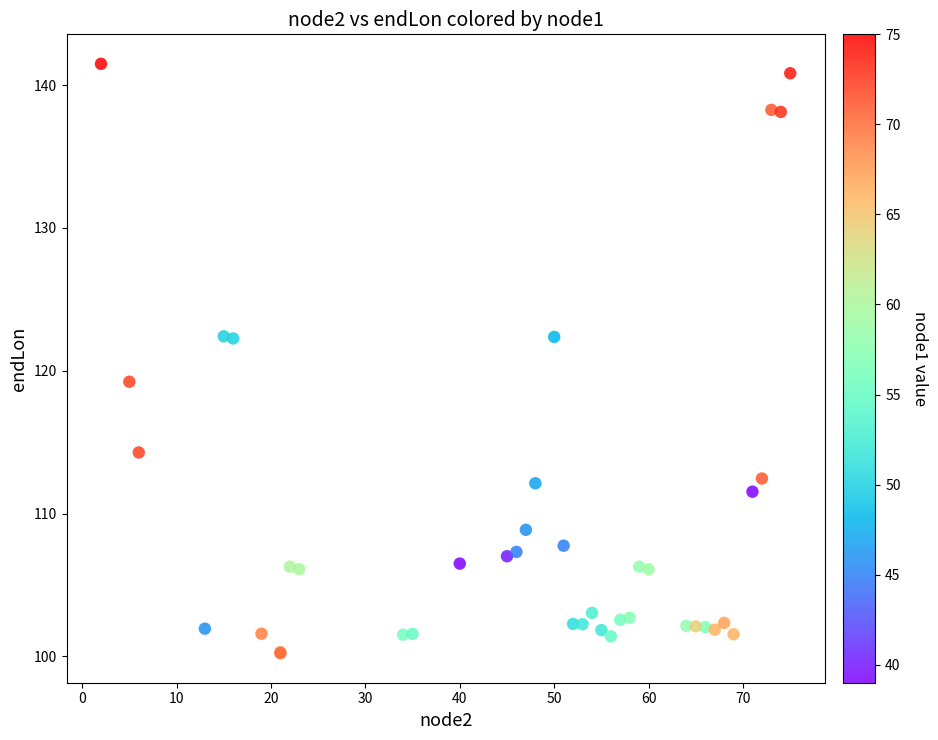

What Y value in the scatter plot is closest to 120?

119.2